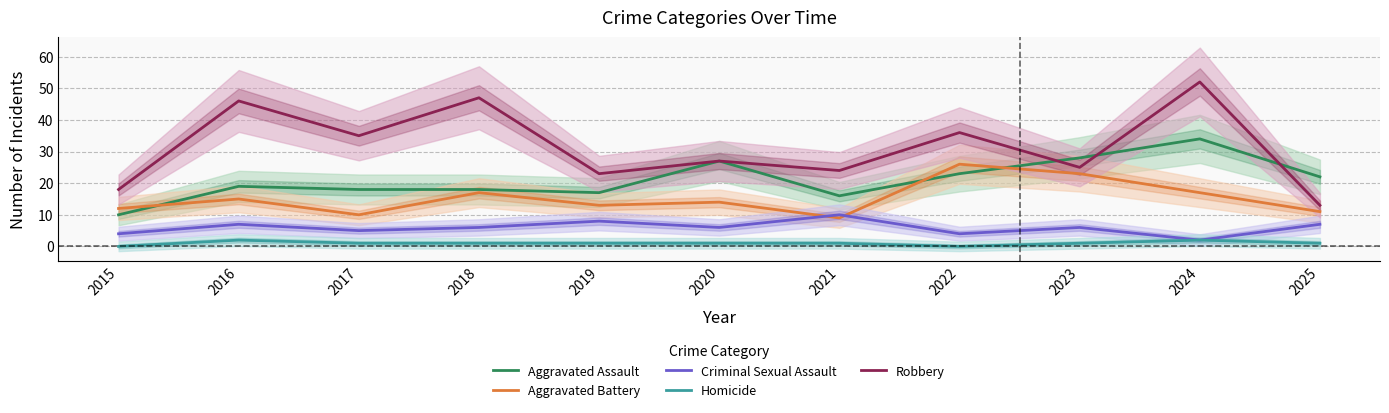

Which series has the widest spread of values?

Robbery